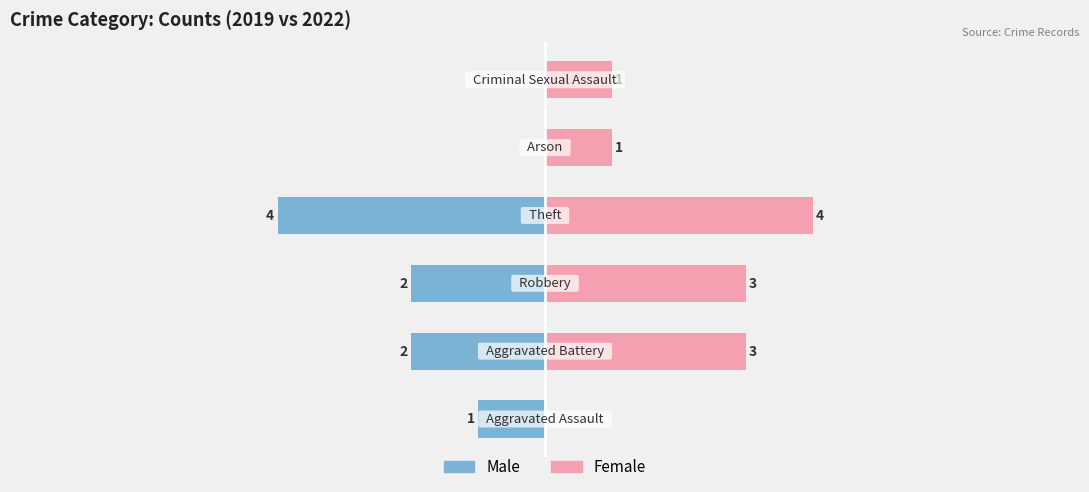

The Female series shows 0 at 4. True or false?

False